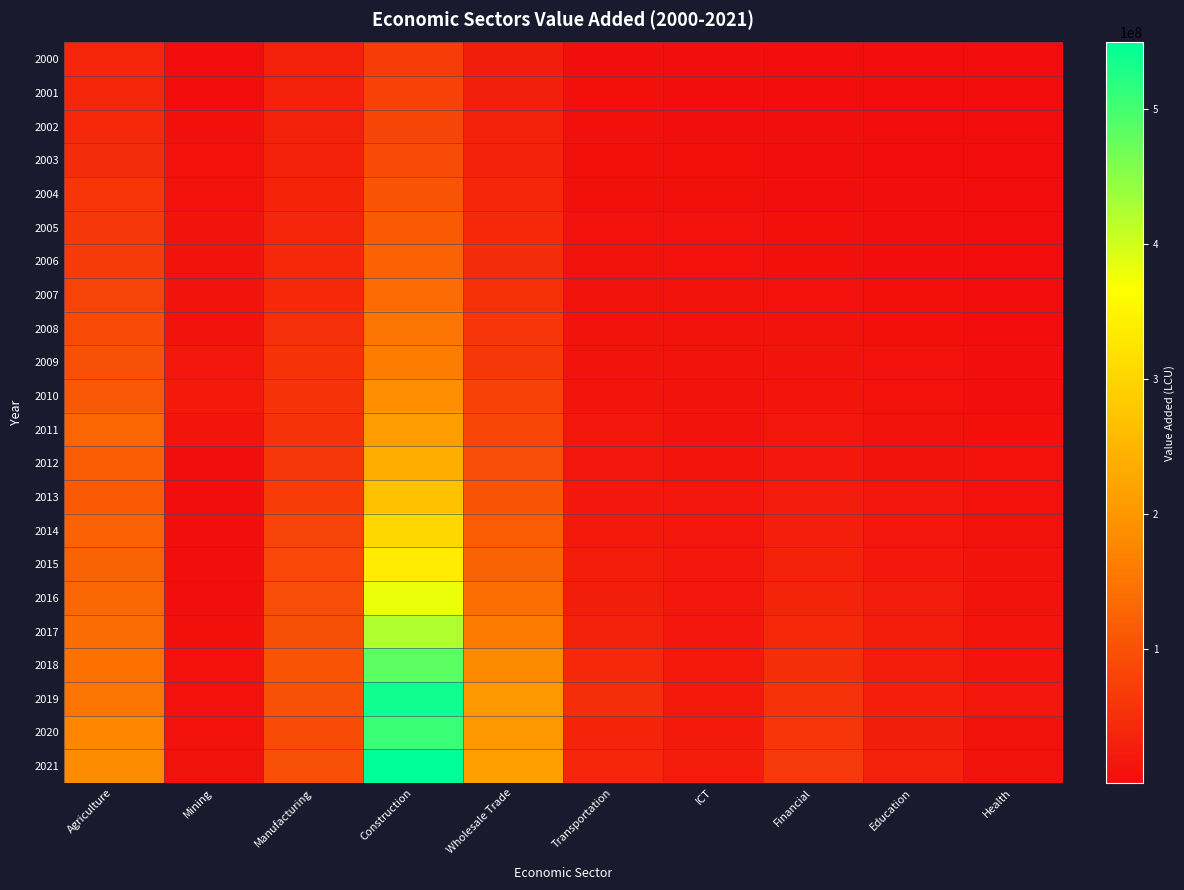

Reading left to right, what are all the values shown in this chart?

2000: Agriculture=36591389	Mining=1889739	Manufacturing=31098560	Construction=69906185	Wholesale Trade=26006565	Transportation=4289180	ICT=3584434	Financial=2147573	Education=2077661	Health=857342
2001: Agriculture=38086970	Mining=2266299	Manufacturing=30367571	Construction=77802053	Wholesale Trade=27708981	Transportation=5211698	ICT=4301678	Financial=2701628	Education=2543503	Health=949536
2002: Agriculture=42027235	Mining=6484277	Manufacturing=31060226	Construction=82127468	Wholesale Trade=29408408	Transportation=5689855	ICT=4990848	Financial=3195138	Education=2372114	Health=1047083
2003: Agriculture=47107627	Mining=9005029	Manufacturing=31519788	Construction=92623775	Wholesale Trade=32572597	Transportation=6485488	ICT=5931372	Financial=3875024	Education=2715627	Health=1162644
2004: Agriculture=58915150	Mining=8722916	Manufacturing=33248939	Construction=104588105	Wholesale Trade=37592528	Transportation=7104430	ICT=7105478	Financial=4603524	Education=3070657	Health=1361791
2005: Agriculture=62935517	Mining=11218405	Manufacturing=37521575	Construction=112420073	Wholesale Trade=42576006	Transportation=8011551	ICT=8122020	Financial=5651391	Education=3748494	Health=1561948
2006: Agriculture=67182315	Mining=10775800	Manufacturing=40916185	Construction=123419533	Wholesale Trade=47909391	Transportation=9548017	ICT=8738237	Financial=6794799	Education=4285036	Health=1677053
2007: Agriculture=79262722	Mining=11489696	Manufacturing=42892249	Construction=135203513	Wholesale Trade=52829861	Transportation=10289184	ICT=9780906	Financial=8145533	Education=5228806	Health=1876609
2008: Agriculture=92527209	Mining=11893065	Manufacturing=51133652	Construction=150467963	Wholesale Trade=60281014	Transportation=10835408	ICT=10841558	Financial=9625044	Education=6187533	Health=2253946
2009: Agriculture=98207985	Mining=15662096	Manufacturing=55925966	Construction=162883231	Wholesale Trade=64129299	Transportation=11349949	ICT=11421538	Financial=11283365	Education=7418101	Health=3114665
2010: Agriculture=111164065	Mining=19080312	Manufacturing=55631494	Construction=187360162	Wholesale Trade=77341986	Transportation=12729996	ICT=11916546	Financial=13018704	Education=8915301	Health=4244467
2011: Agriculture=127711734	Mining=14187921	Manufacturing=56376262	Construction=210728854	Wholesale Trade=84330734	Transportation=15212236	ICT=12535488	Financial=14988205	Education=10107215	Health=5848864
2012: Agriculture=116919191	Mining=3251448	Manufacturing=62942803	Construction=238209065	Wholesale Trade=93795792	Transportation=17520157	ICT=13176765	Financial=18073163	Education=12468330	Health=7324505
2013: Agriculture=112549292	Mining=3021322	Manufacturing=70188659	Construction=268180923	Wholesale Trade=103048902	Transportation=18189526	ICT=14793199	Financial=22612647	Education=14883857	Health=8898989
2014: Agriculture=124121657	Mining=3555341	Manufacturing=79023673	Construction=303288018	Wholesale Trade=114359715	Transportation=21292013	ICT=15473489	Financial=26809406	Education=17928239	Health=9908972
2015: Agriculture=126084486	Mining=4162313	Manufacturing=86490023	Construction=336494772	Wholesale Trade=125670160	Transportation=24398227	ICT=16386714	Financial=30273890	Education=18077605	Health=11313431
2016: Agriculture=131595401	Mining=5081133	Manufacturing=94976547	Construction=380166722	Wholesale Trade=141132017	Transportation=26277428	ICT=17245095	Financial=35919381	Education=22856750	Health=12442820
2017: Agriculture=139953879	Mining=6481584	Manufacturing=97167142	Construction=422980041	Wholesale Trade=158903971	Transportation=30955041	ICT=18194316	Financial=40912517	Education=24333759	Health=12833044
2018: Agriculture=144355518	Mining=7379329	Manufacturing=103764585	Construction=482883995	Wholesale Trade=181600004	Transportation=41232963	ICT=19225525	Financial=48074989	Education=24124863	Health=12682819
2019: Agriculture=149367214	Mining=7508416	Manufacturing=98209172	Construction=538058603	Wholesale Trade=203624688	Transportation=49708482	ICT=21138153	Financial=54404097	Education=26577723	Health=15507289
2020: Agriculture=174410218	Mining=8894930	Manufacturing=91136015	Construction=507664121	Wholesale Trade=203918088	Transportation=33666509	ICT=22253749	Financial=60176172	Education=26009320	Health=9941198
2021: Agriculture=184589983	Mining=10488824	Manufacturing=97854794	Construction=549090734	Wholesale Trade=216841403	Transportation=36237788	ICT=23886171	Financial=66138125	Education=30893177	Health=10354379